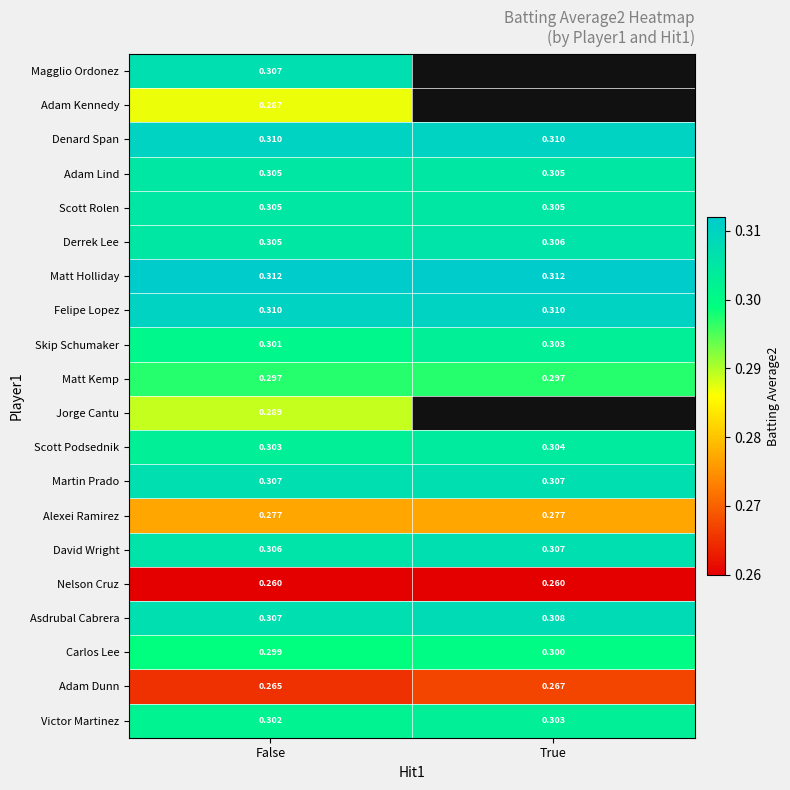

Count the number of categories in the chart.

2